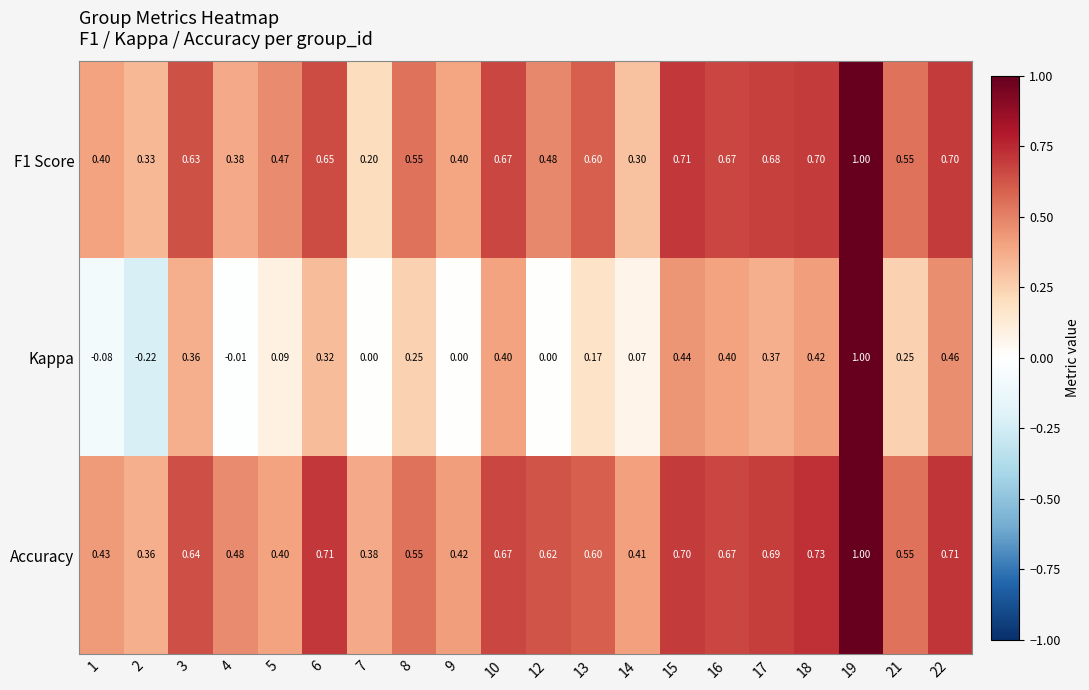

What is the spread (max minus min) of values at 15?

0.3